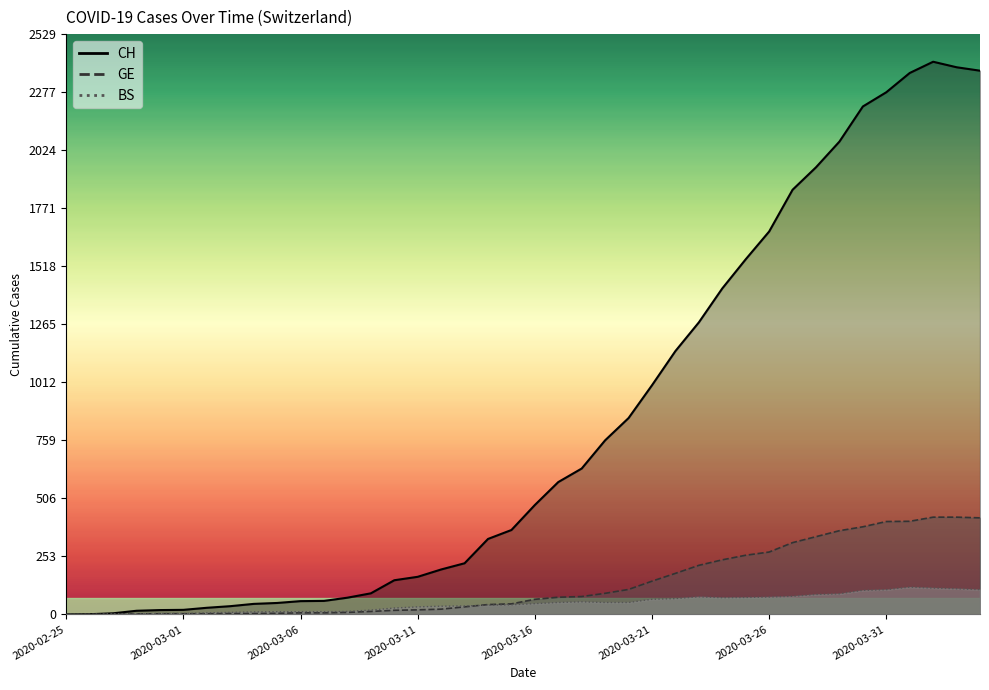

Reading left to right, transcribe all the data shown in this chart.

CH: 2020-02-25=0	2020-02-26=1	2020-02-27=5	2020-02-28=16	2020-02-29=19	2020-03-01=20	2020-03-02=29	2020-03-03=36	2020-03-04=46	2020-03-05=50	2020-03-06=58	2020-03-07=59	2020-03-08=73	2020-03-09=92	2020-03-10=149	2020-03-11=164	2020-03-12=196	2020-03-13=223	2020-03-14=329	2020-03-15=368	2020-03-16=477	2020-03-17=577	2020-03-18=636	2020-03-19=759	2020-03-20=856	2020-03-21=999	2020-03-22=1148	2020-03-23=1273	2020-03-24=1421	2020-03-25=1548	2020-03-26=1669	2020-03-27=1851	2020-03-28=1949	2020-03-29=2061	2020-03-30=2214	2020-03-31=2276	2020-04-01=2360	2020-04-02=2409	2020-04-03=2385	2020-04-04=2370
GE: 2020-02-25=0	2020-02-26=1	2020-02-27=1	2020-02-28=2	2020-02-29=3	2020-03-01=3	2020-03-02=3	2020-03-03=4	2020-03-04=4	2020-03-05=5	2020-03-06=7	2020-03-07=7	2020-03-08=9	2020-03-09=13	2020-03-10=18	2020-03-11=20	2020-03-12=23	2020-03-13=33	2020-03-14=43	2020-03-15=46	2020-03-16=66	2020-03-17=75	2020-03-18=78	2020-03-19=92	2020-03-20=109	2020-03-21=145	2020-03-22=179	2020-03-23=214	2020-03-24=238	2020-03-25=258	2020-03-26=272	2020-03-27=313	2020-03-28=339	2020-03-29=365	2020-03-30=382	2020-03-31=405	2020-04-01=406	2020-04-02=424	2020-04-03=424	2020-04-04=421
BS: 2020-02-25=0	2020-02-26=0	2020-02-27=3	2020-02-28=3	2020-02-29=4	2020-03-01=4	2020-03-02=7	2020-03-03=9	2020-03-04=11	2020-03-05=12	2020-03-06=12	2020-03-07=12	2020-03-08=13	2020-03-09=19	2020-03-10=28	2020-03-11=33	2020-03-12=36	2020-03-13=37	2020-03-14=40	2020-03-15=42	2020-03-16=47	2020-03-17=52	2020-03-18=55	2020-03-19=52	2020-03-20=52	2020-03-21=66	2020-03-22=69	2020-03-23=77	2020-03-24=73	2020-03-25=74	2020-03-26=76	2020-03-27=79	2020-03-28=87	2020-03-29=90	2020-03-30=105	2020-03-31=108	2020-04-01=119	2020-04-02=115	2020-04-03=112	2020-04-04=108